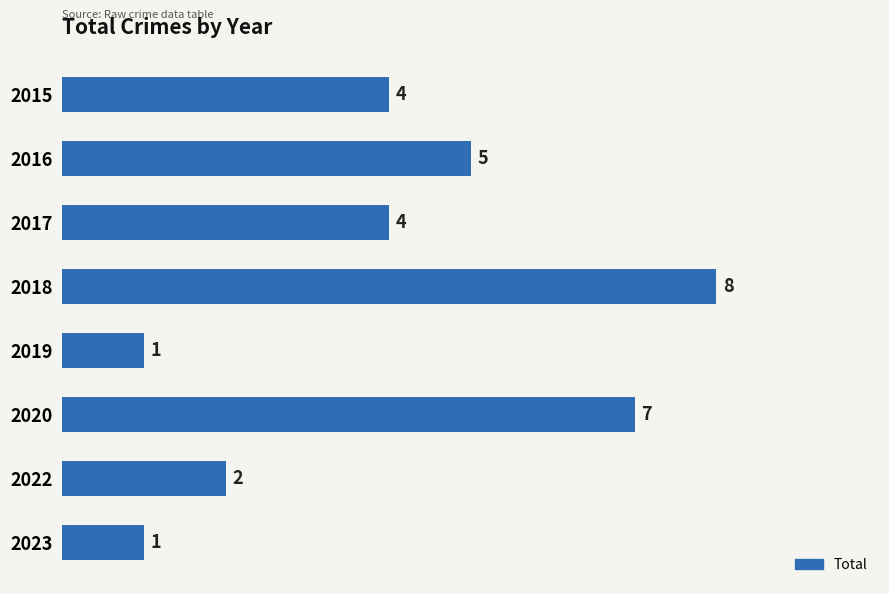

What is the difference between the values at 2022 and 2018?

6